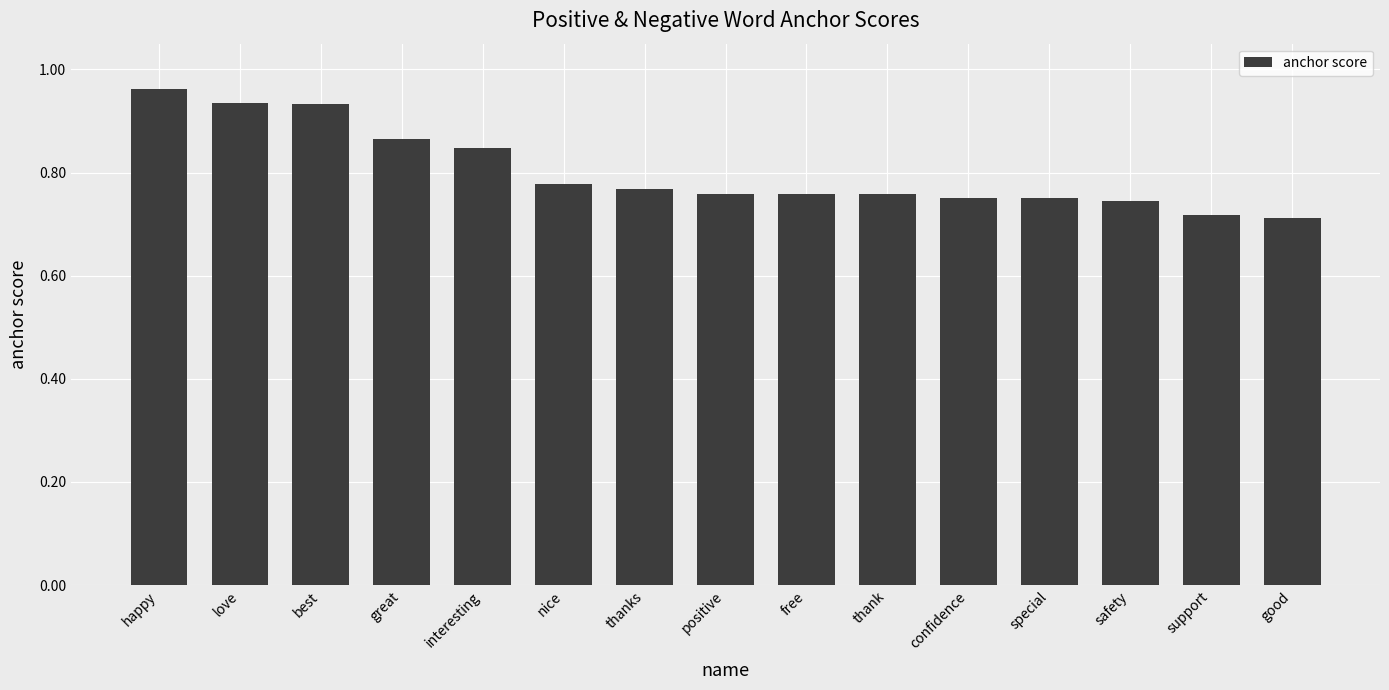

Does the chart contain any negative values?

No